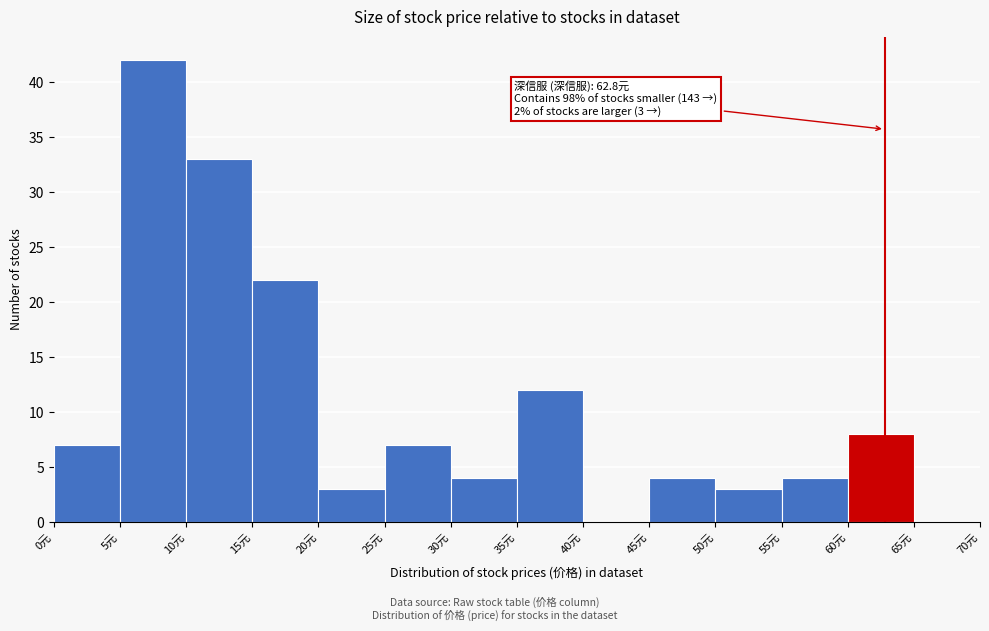

Over which range of the x-axis is the bar tallest?

5 to 10